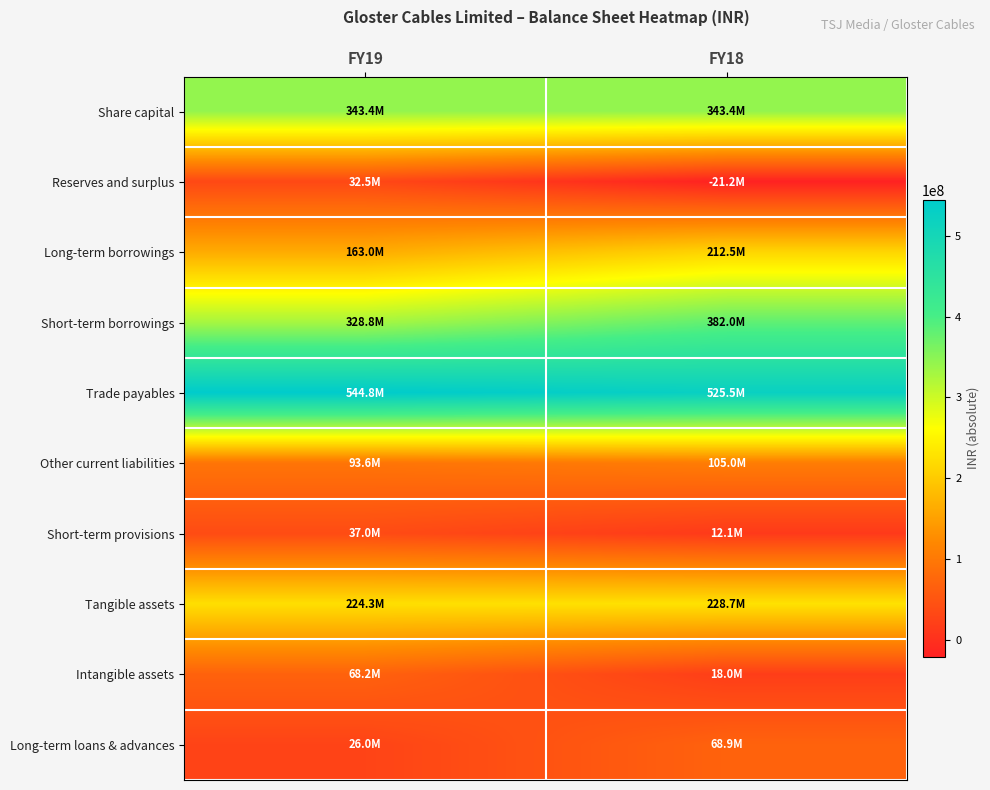

Reading right to left, list all the values displayed in this chart.

Share capital: FY18=343400000	FY19=343400000
Reserves and surplus: FY18=-21196087	FY19=32509375
Long-term borrowings: FY18=212531163	FY19=163022180
Short-term borrowings: FY18=382049536	FY19=328765046
Trade payables: FY18=525497107	FY19=544818139
Other current liabilities: FY18=104956477	FY19=93594045
Short-term provisions: FY18=12098387	FY19=36994874
Tangible assets: FY18=228698505	FY19=224321262
Intangible assets: FY18=17974828	FY19=68215645
Long-term loans & advances: FY18=68859820	FY19=26024634